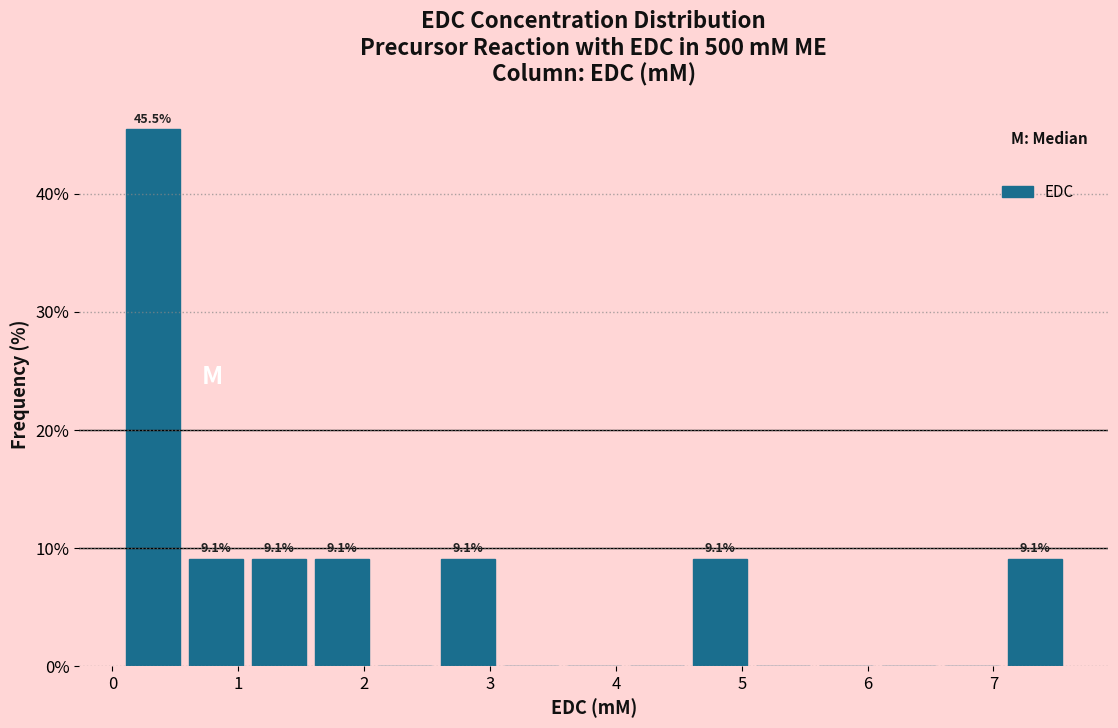

Over which range of the x-axis is the bar tallest?

0.1 to 0.6